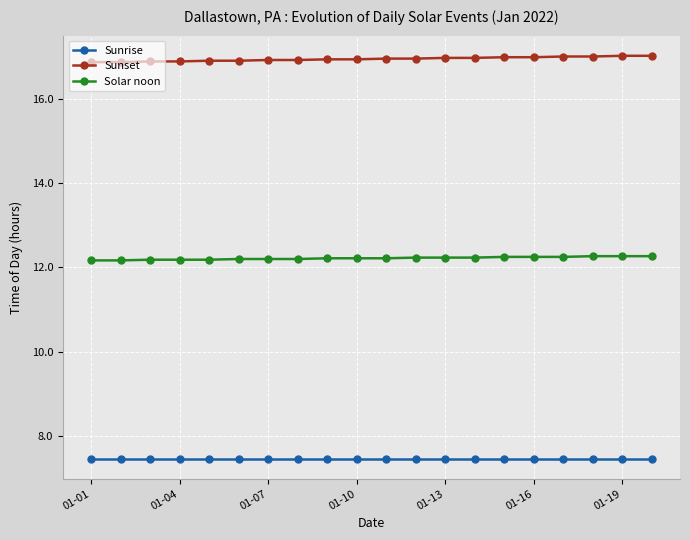

Rank the series by their maximum value, from lowest to highest.

Sunrise, Solar noon, Sunset